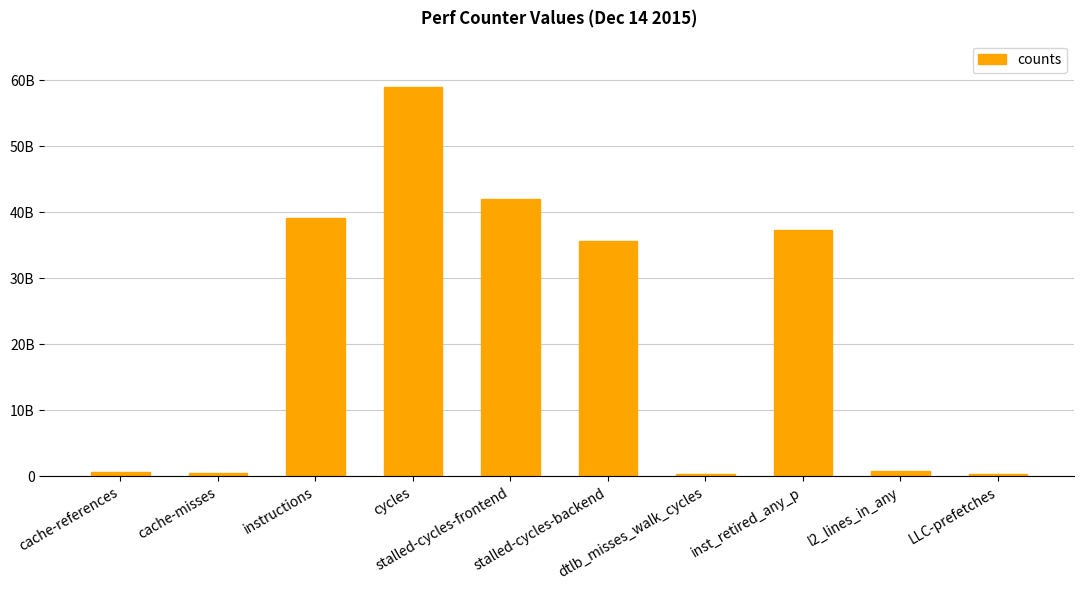

Reading right to left, extract all data points from this chart.

LLC-prefetches=292799931	l2_lines_in_any=864971222	inst_retired_any_p=37259817452	dtlb_misses_walk_cycles=410079302	stalled-cycles-backend=35683244810	stalled-cycles-frontend=41998910395	cycles=58904869942	instructions=39079125779	cache-misses=565668280	cache-references=601479717